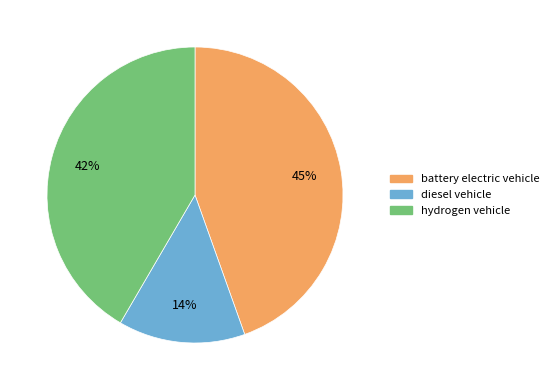

To the nearest percent, what is the average slice percentage?

33%